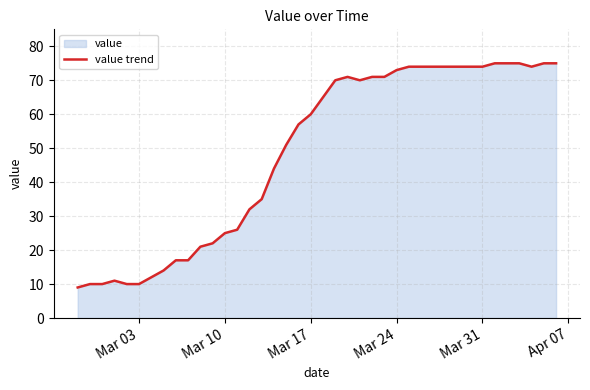

What is the greatest value displayed?

75